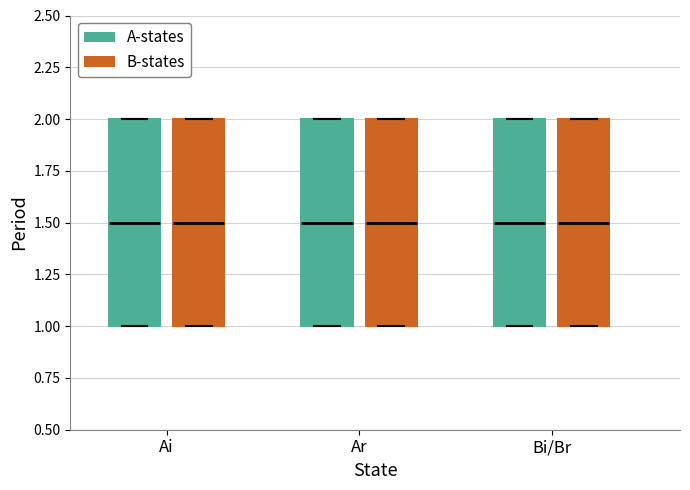

Reading left to right, read every box against the y-axis: the position of its median line, the range the box covers, and the ends of its whiskers. The values are not printed on the chart, so give them approximately, as read against the axis.

Ai (A-states): median 1.5, box 1.0 to 2.0, whiskers 1.0 to 2.0
Ai (B-states): median 1.5, box 1.0 to 2.0, whiskers 1.0 to 2.0
Ar (A-states): median 1.5, box 1.0 to 2.0, whiskers 1.0 to 2.0
Ar (B-states): median 1.5, box 1.0 to 2.0, whiskers 1.0 to 2.0
Bi/Br (A-states): median 1.5, box 1.0 to 2.0, whiskers 1.0 to 2.0
Bi/Br (B-states): median 1.5, box 1.0 to 2.0, whiskers 1.0 to 2.0